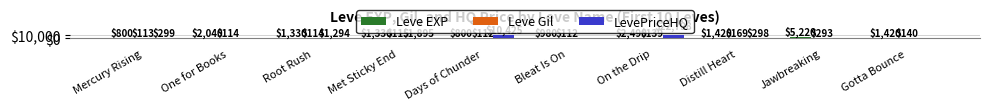

Rank the series by their average value, from lowest to highest.

Leve Gil, Leve EXP, LevePriceHQ